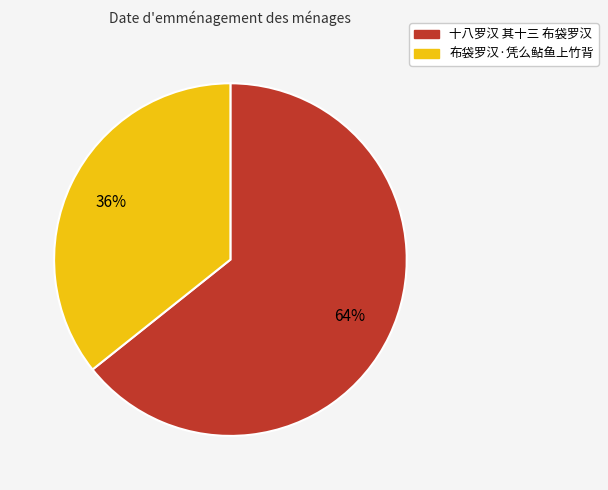

Between 布袋罗汉·凭么鲇鱼上竹背 and 十八罗汉 其十三 布袋罗汉, which is larger?

十八罗汉 其十三 布袋罗汉